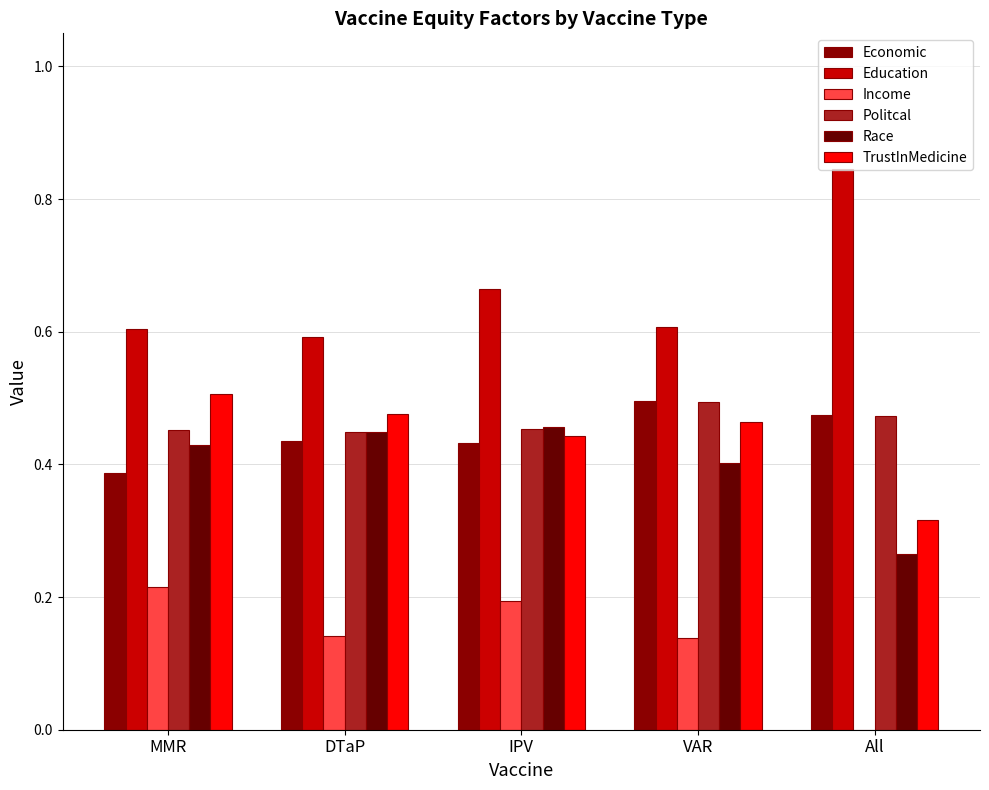

What is the average value of the Politcal series?

0.5